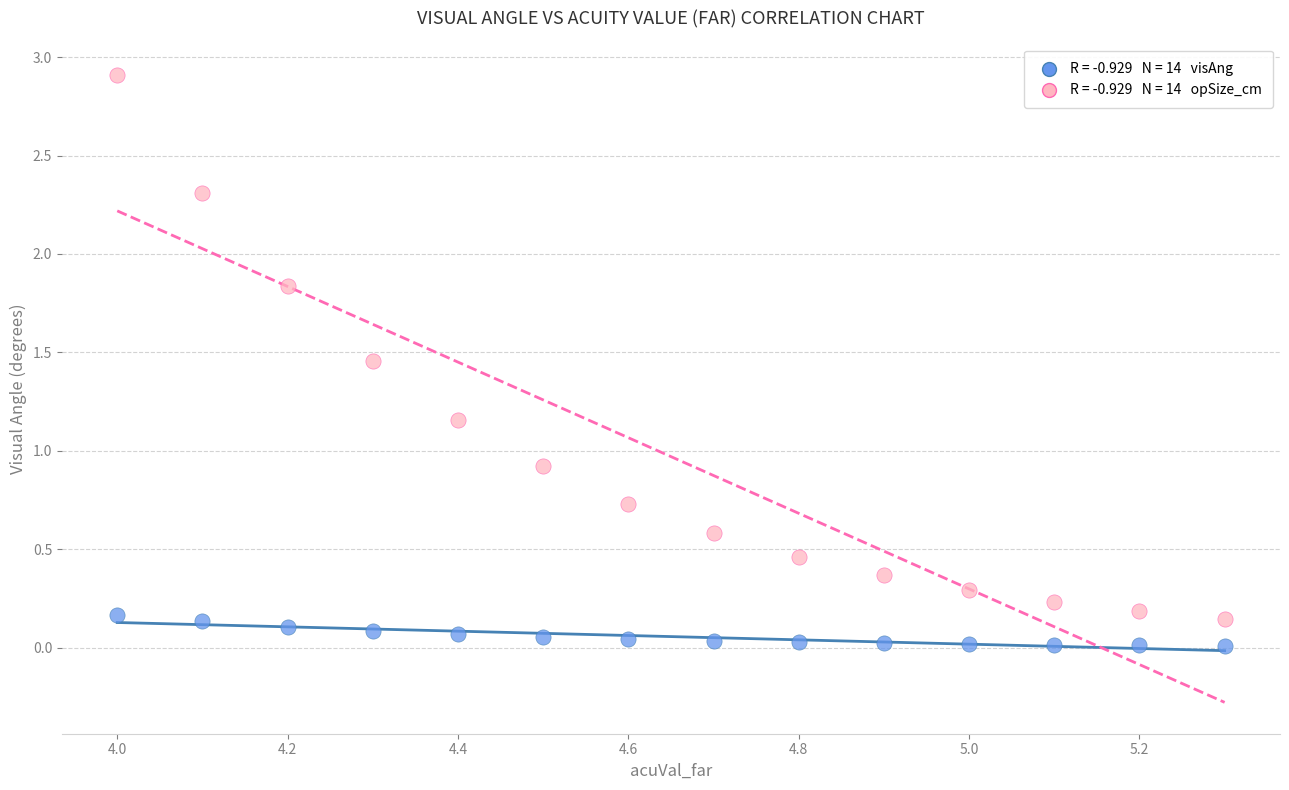

Across all series, what Y value is closest to 1?

0.9